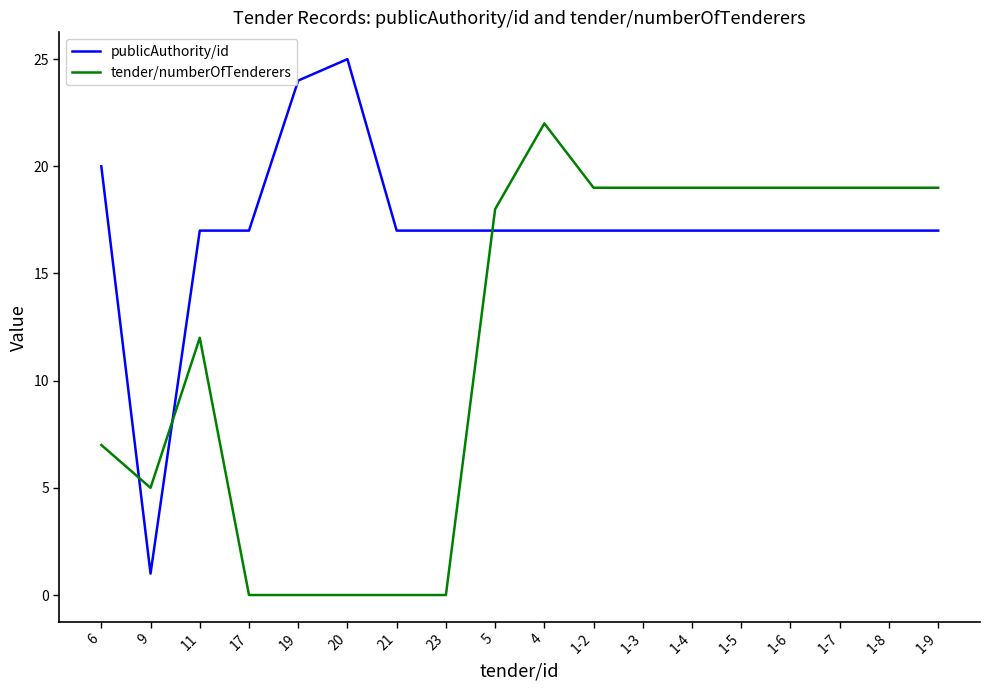

What position from the left is 11?

3